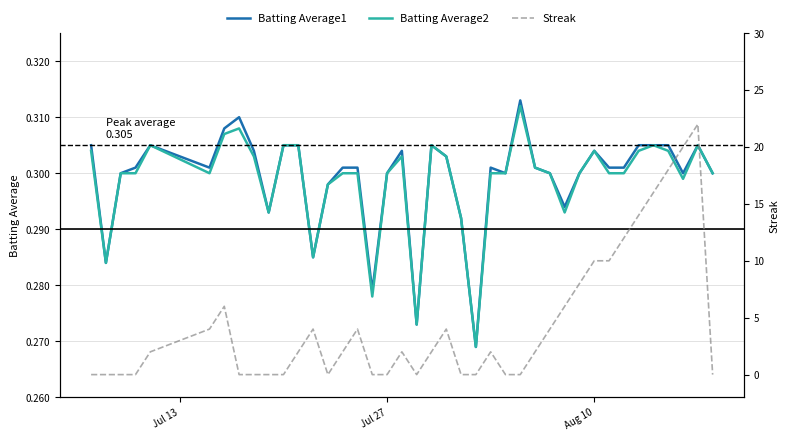

True or false: Batting Average1 and Batting Average2 cross at least once.

False